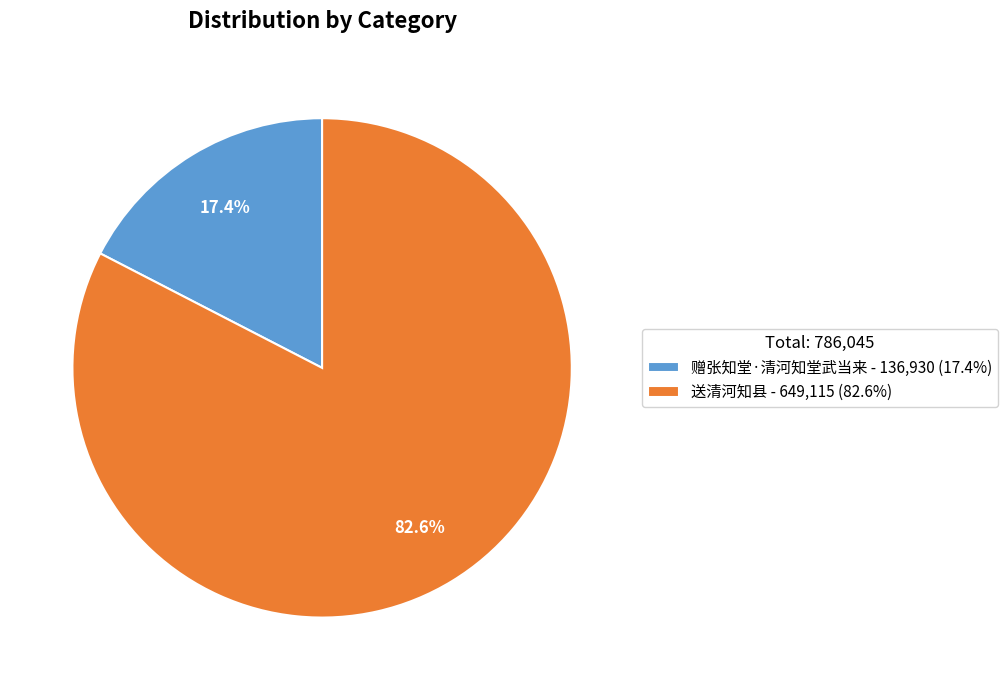

To the nearest percent, what is the difference between the largest and smallest slice percentages?

65%